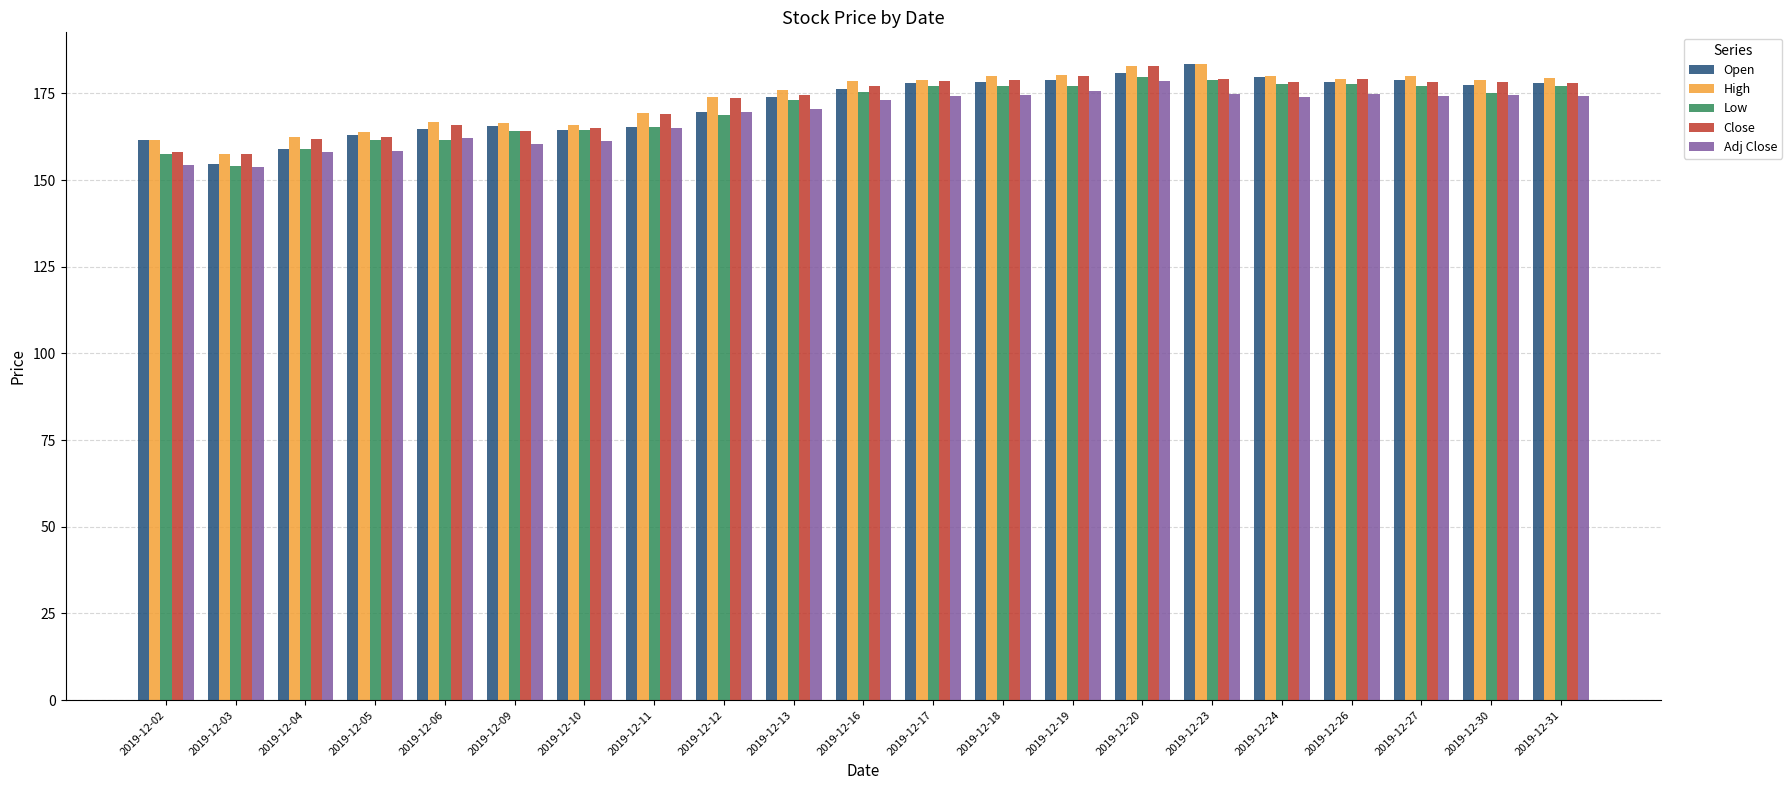

What is the difference between the highest and lowest values at 2019-12-23?

8.6